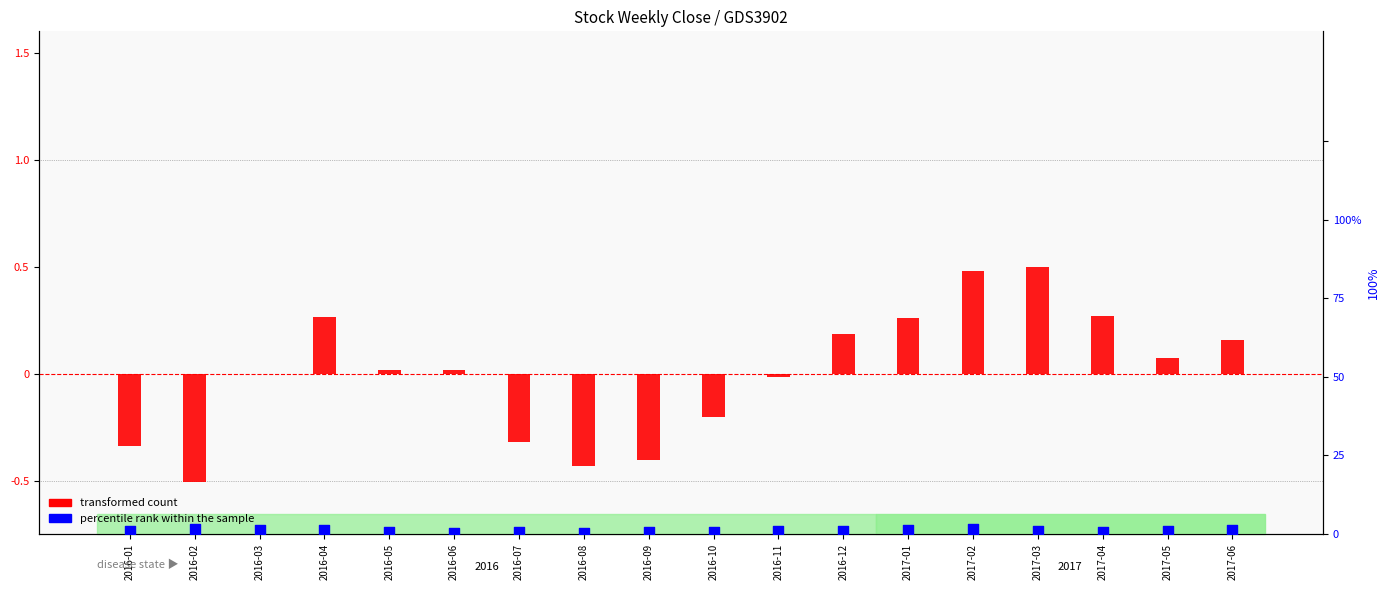

At how many categories does at least one series exceed 0?

18